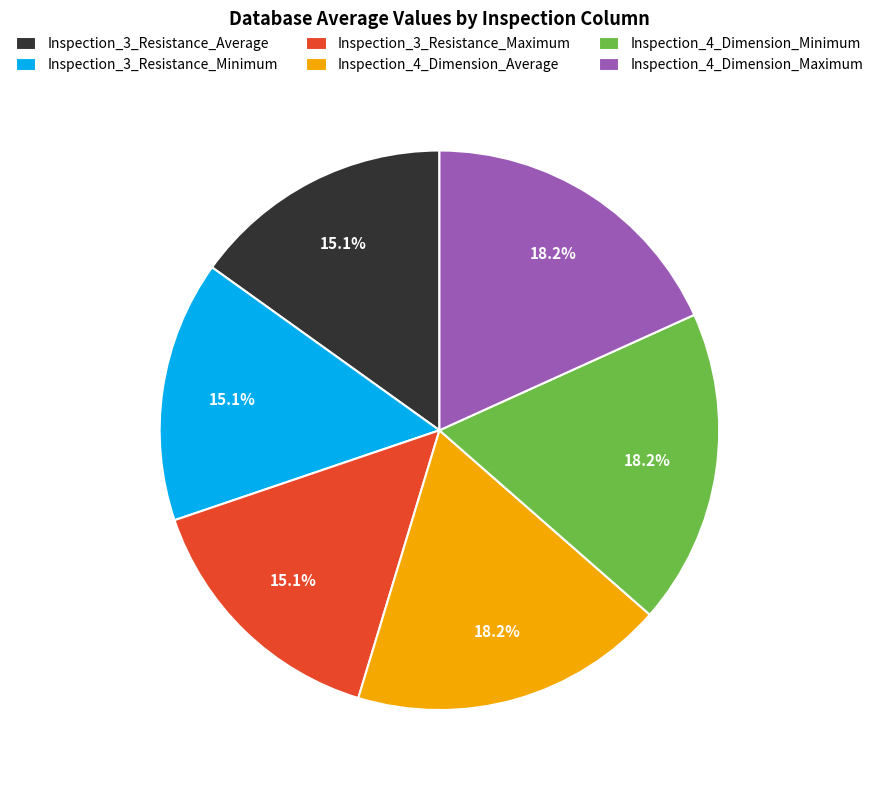

To the nearest percent, what is the difference between the largest and smallest slice percentages?

3%